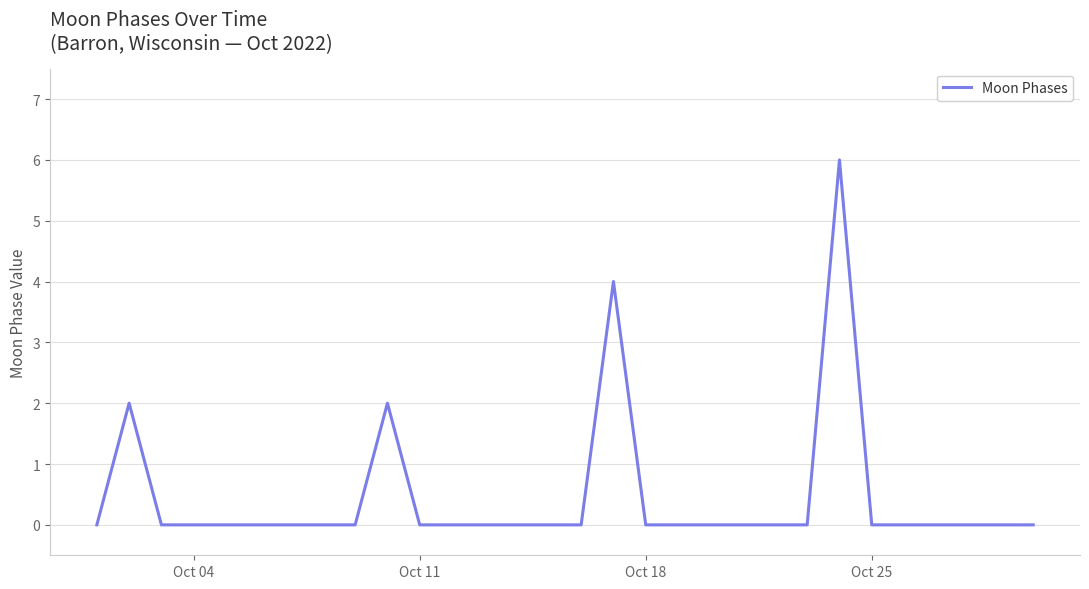

What is the difference between the maximum and minimum values?

6